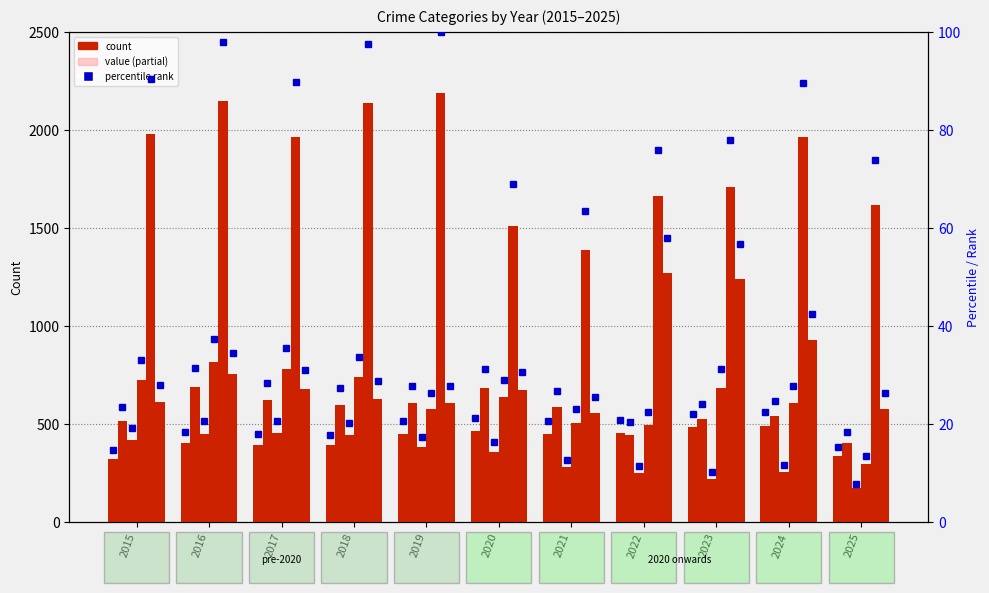

Is it true that Theft equals 2140 at 2018?

True